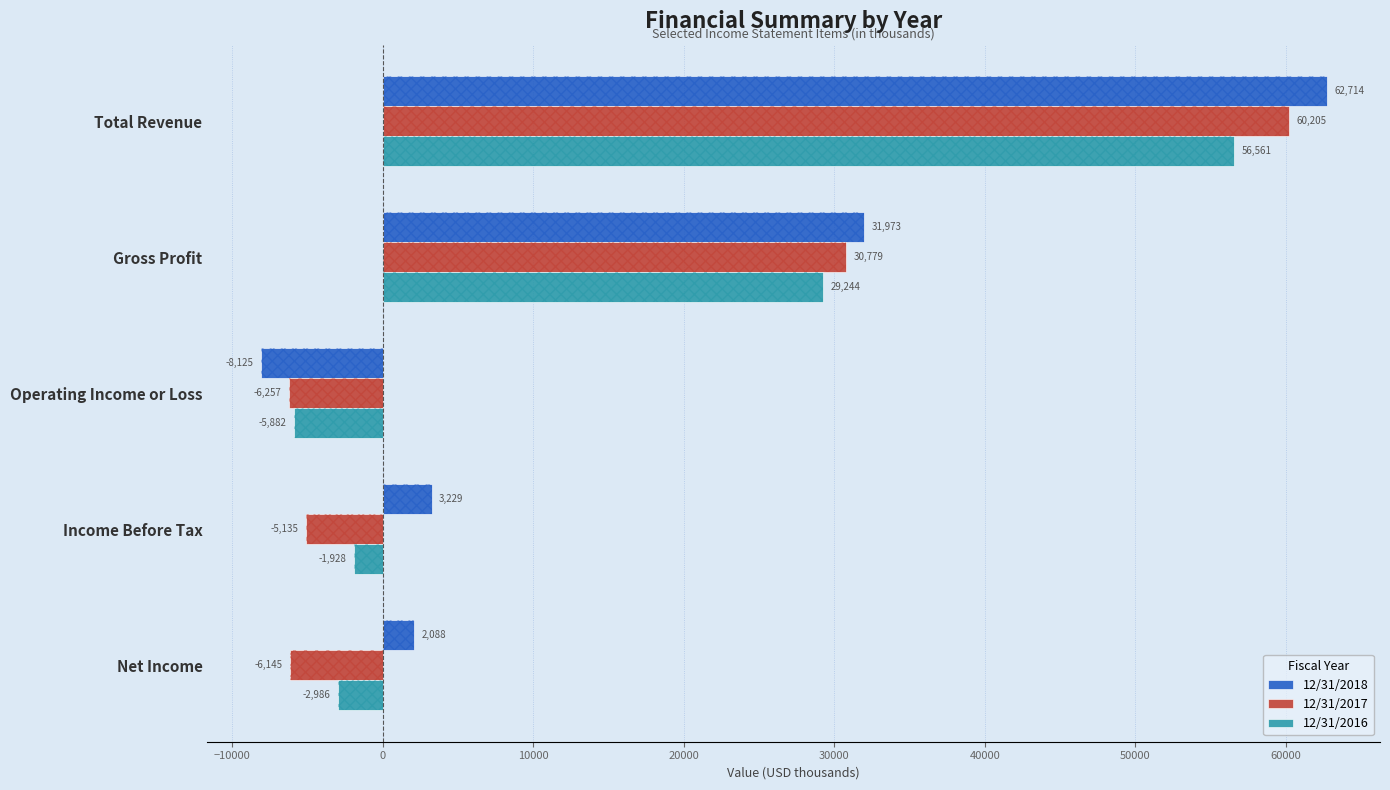

How many categories are shown in the chart?

5